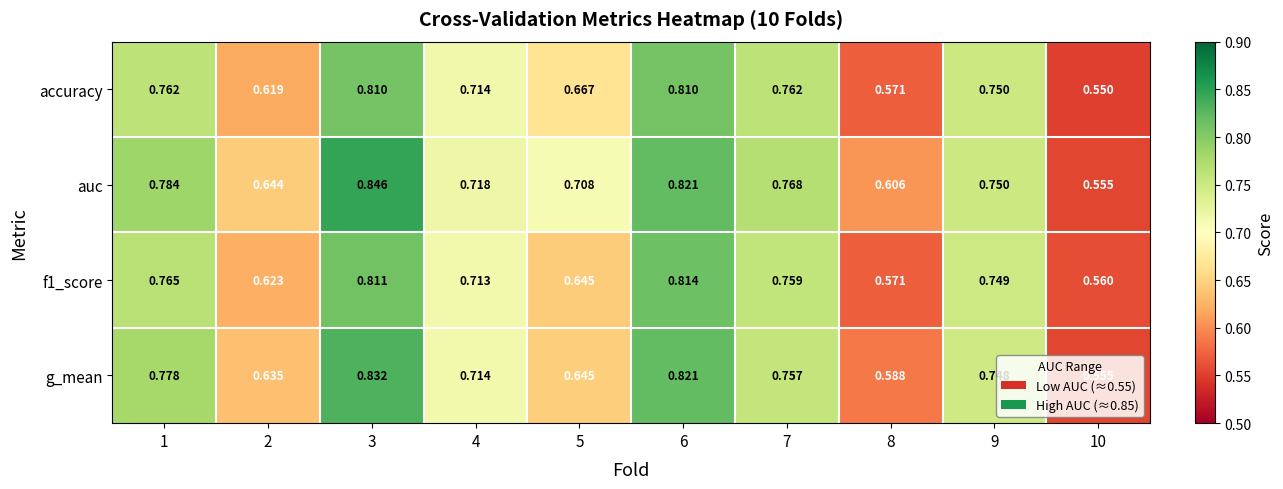

At how many categories does at least one series exceed 0?

10